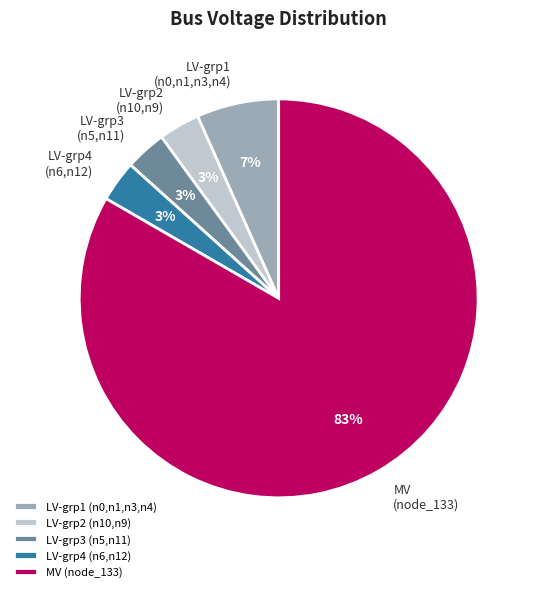

To the nearest percent, what portion does LV-grp4 (n6,n12) represent?

3%